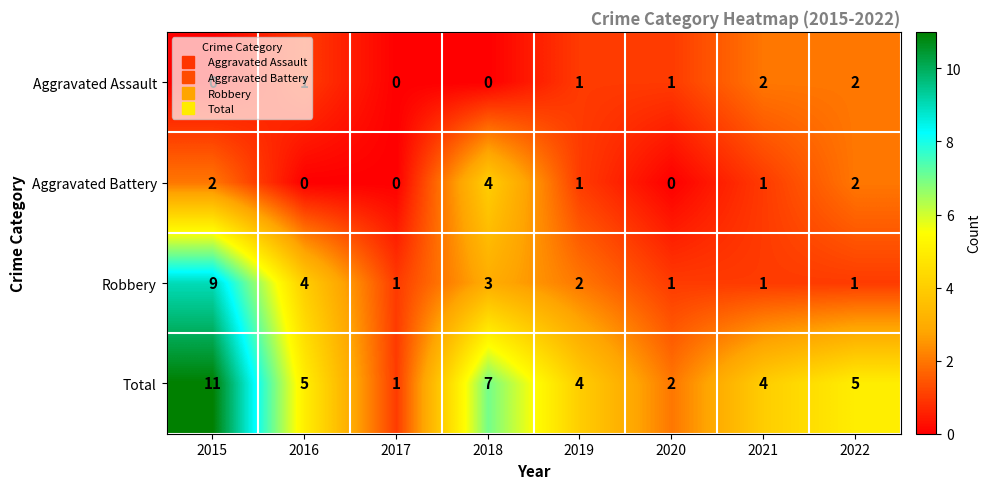

Which series changed the most between 2016 and 2021?

Robbery